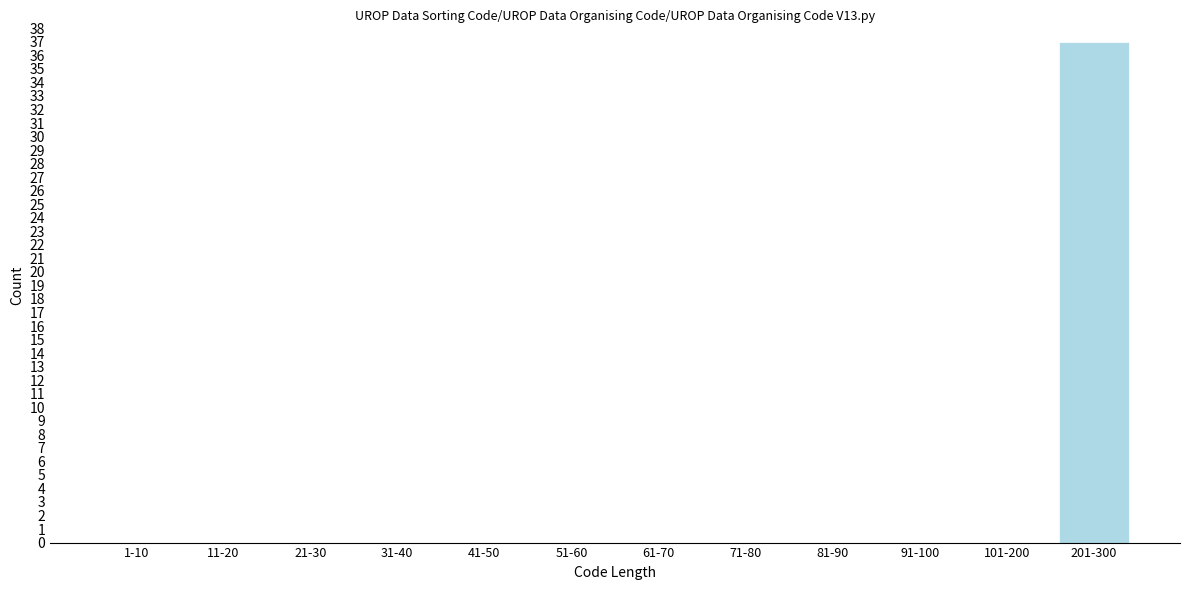

Reading left to right, transcribe all the data shown in this chart.

1-10=0	11-20=0	21-30=0	31-40=0	41-50=0	51-60=0	61-70=0	71-80=0	81-90=0	91-100=0	101-200=0	201-300=37